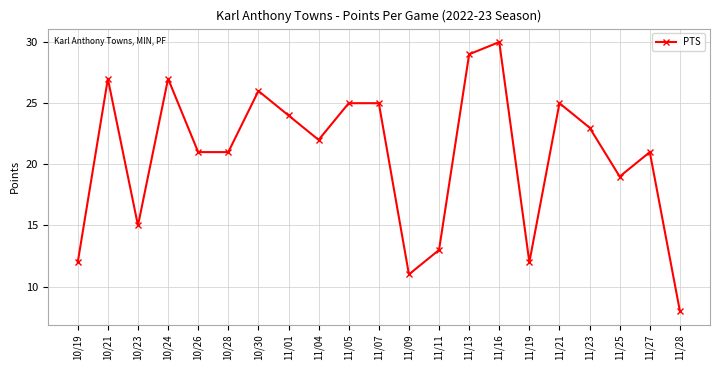

How many lines are shown in the chart?

1